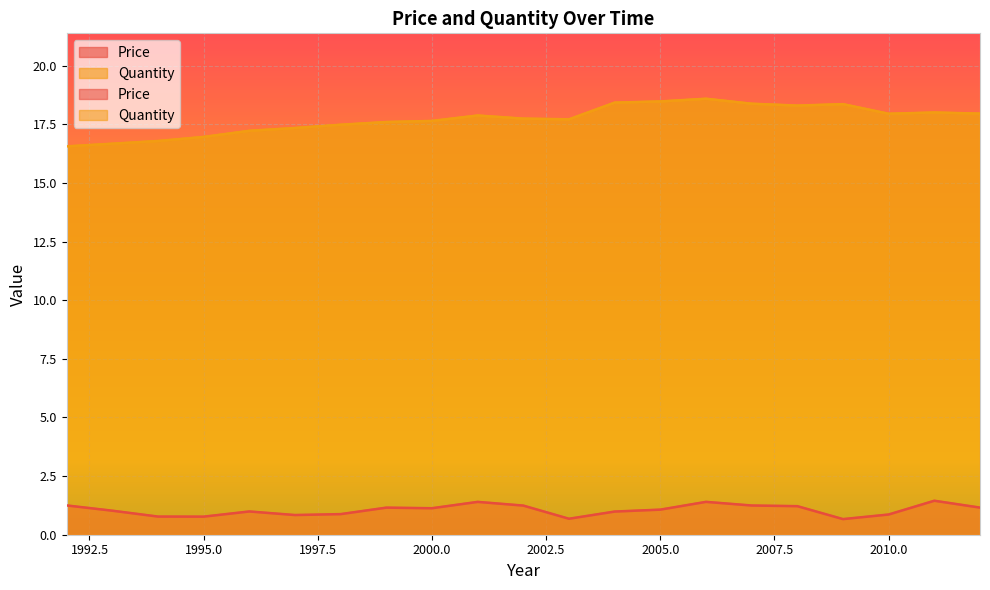

True or false: Quantity and Price intersect in this chart.

False